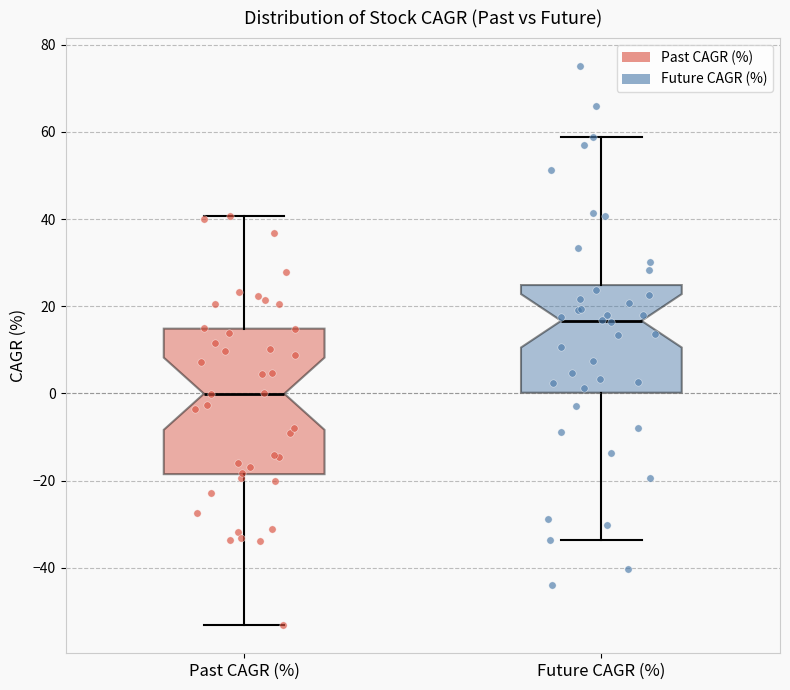

Reading left to right, transcribe this box plot: for each box, give where its median line is, the range the box spans, and where its two whiskers end, as read against the y-axis. The values are not printed on the chart, so give them approximately, as read against the axis.

Past CAGR (%): median 0, box -18 to 14, whiskers -54 to 40
Future CAGR (%): median 16, box 0 to 24, whiskers -34 to 58